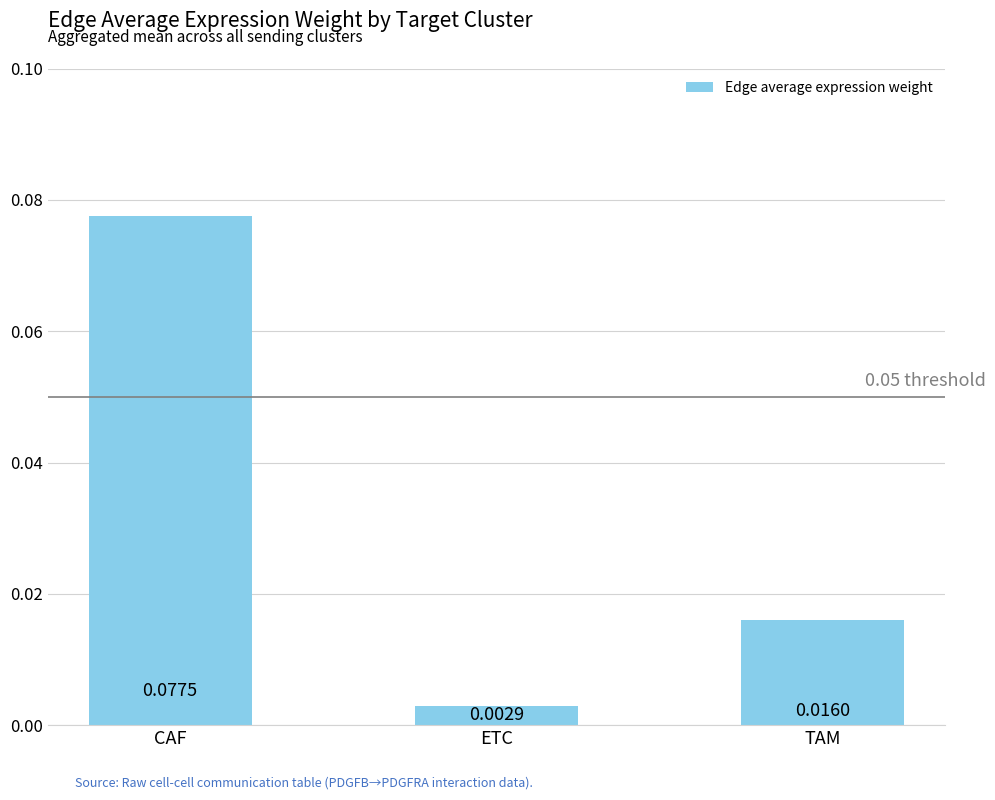

Where is the data nearest to the value 0?

ETC